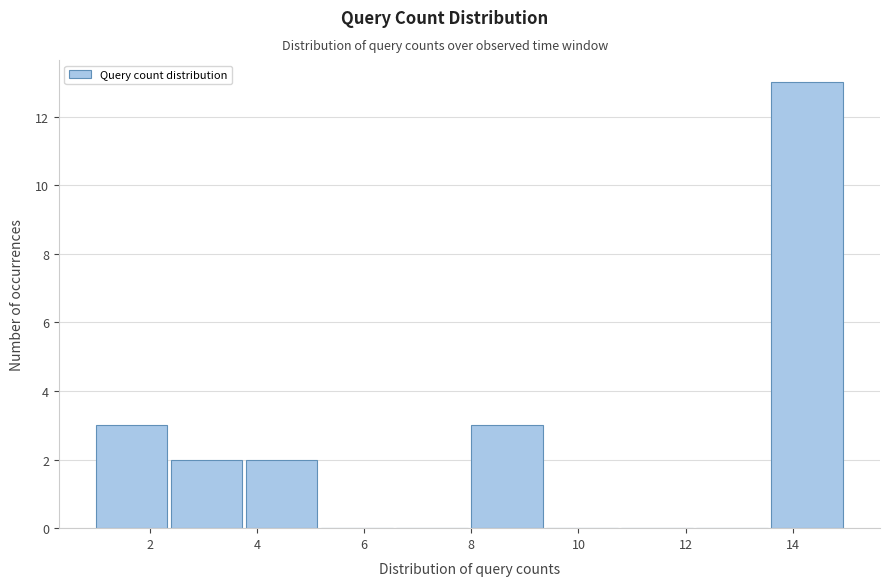

Over which range of the x-axis is the bar tallest?

13.6 to 15.0